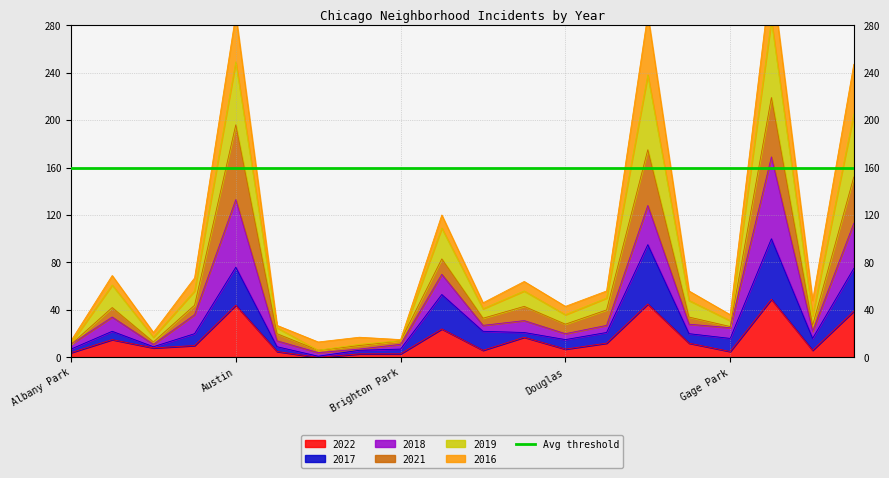

What is the difference between the highest and lowest values at Avondale?

22